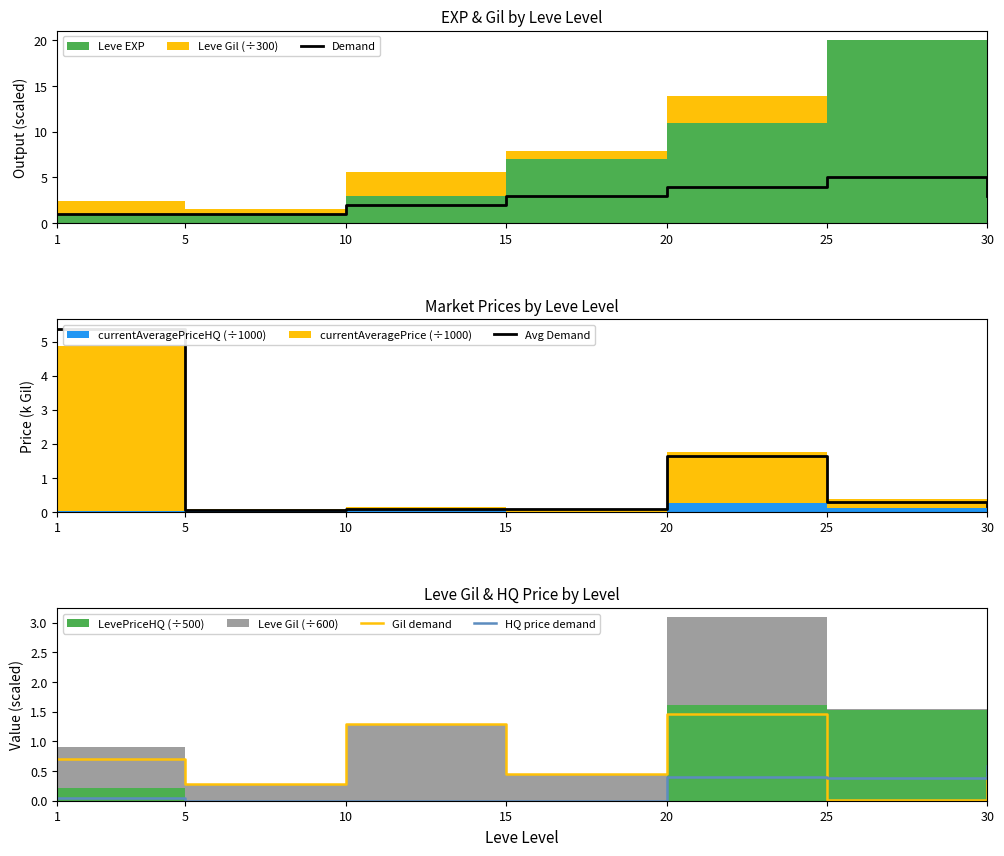

Rank the series by their maximum value, from lowest to highest.

HQ price demand, Gil demand, Demand, Avg Demand